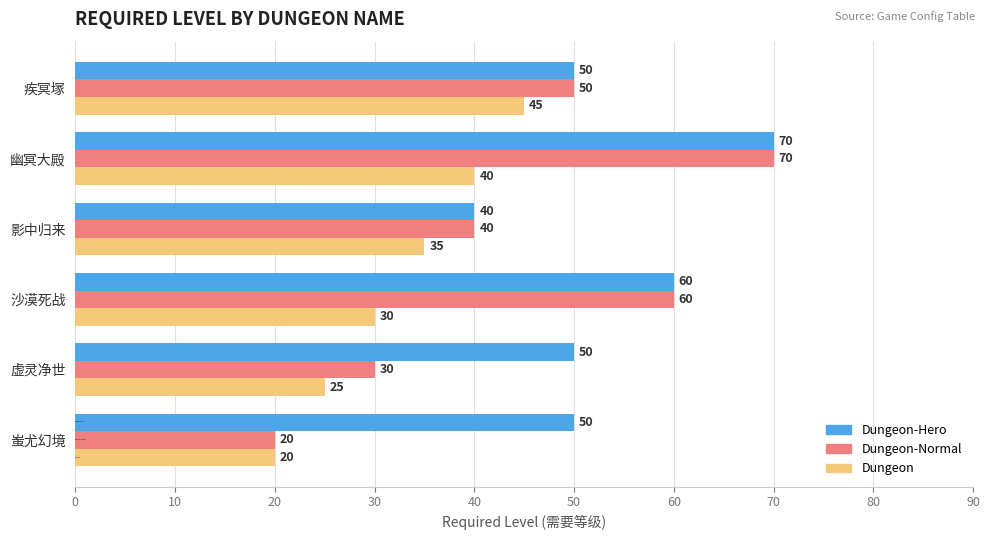

Which series has the widest spread of values?

Dungeon-Normal